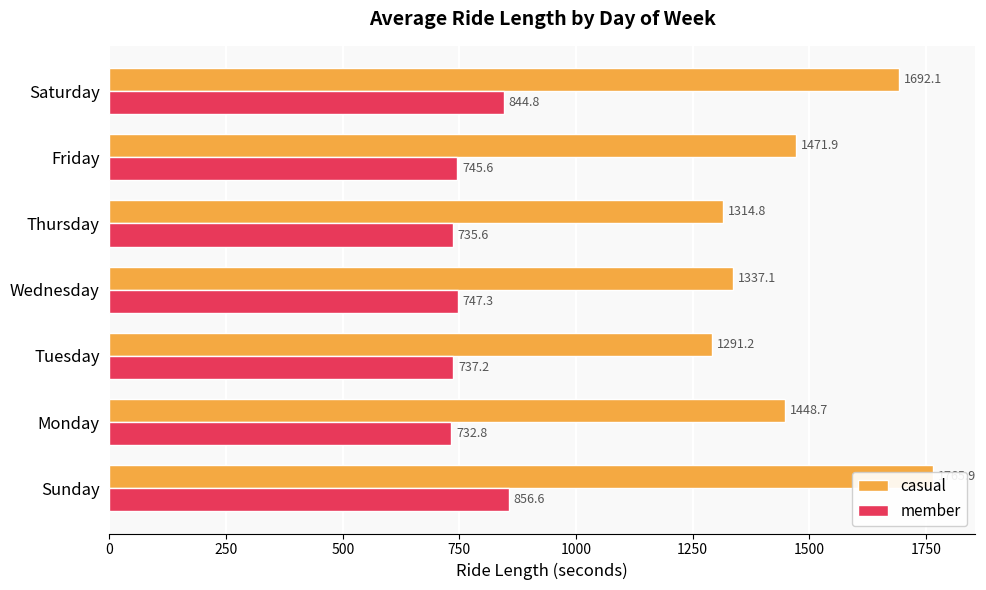

What are all the series names shown in the legend?

casual, member